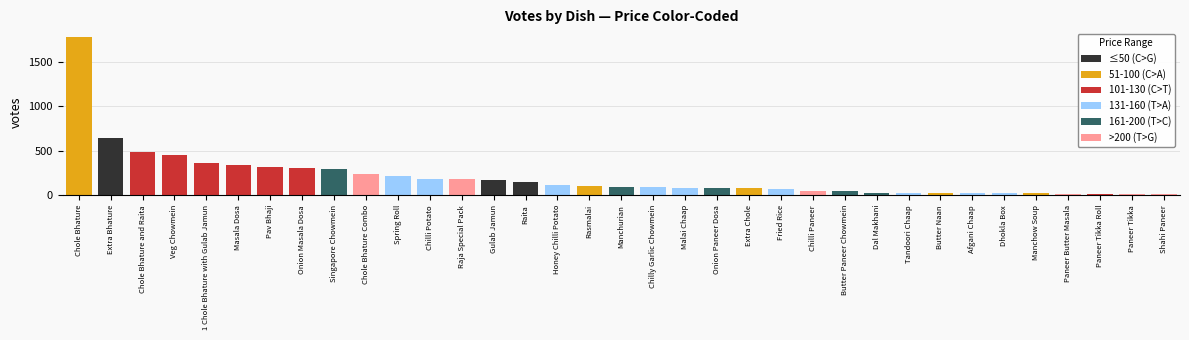

Approximately how many times larger is the value at Chilli Paneer compared to Manchow Soup?

2.3